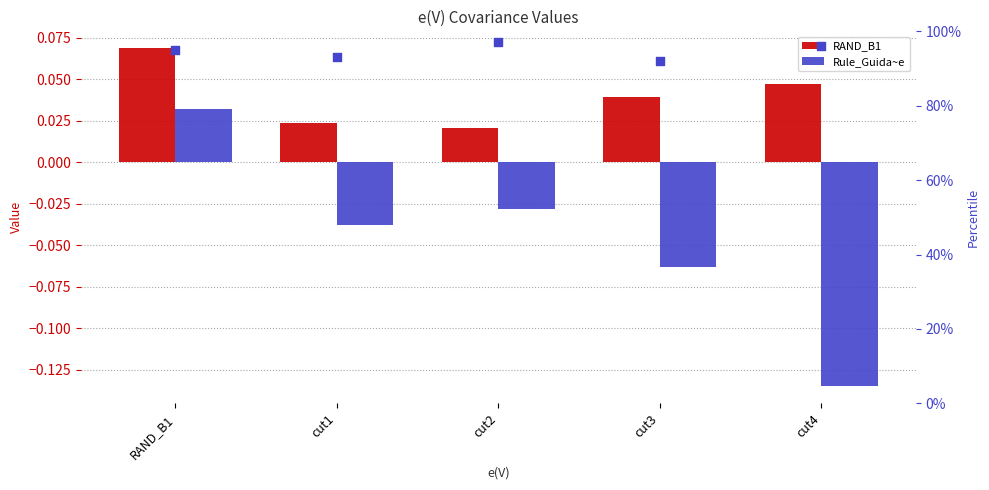

What is the total value across all series at cut3?

0.9